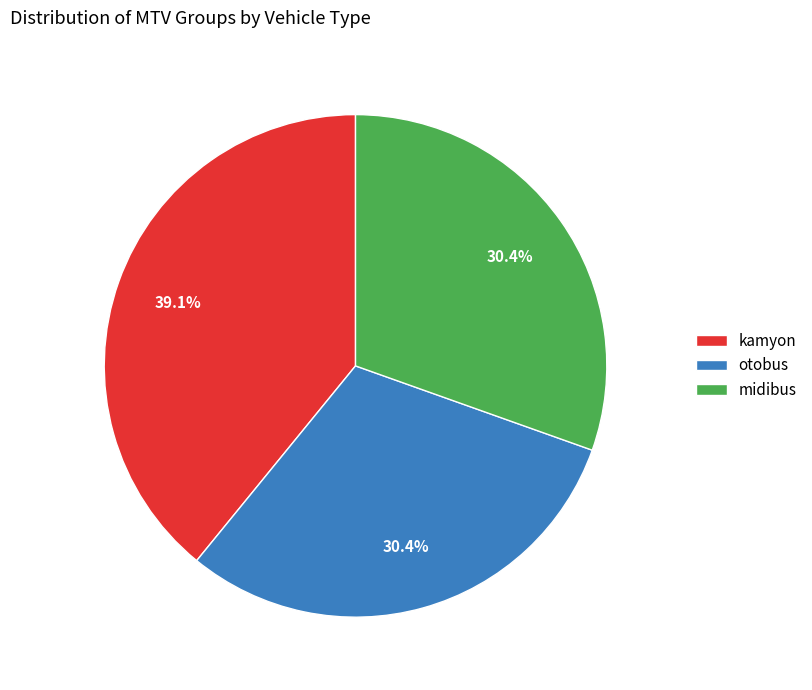

Is there a majority slice in this chart?

No